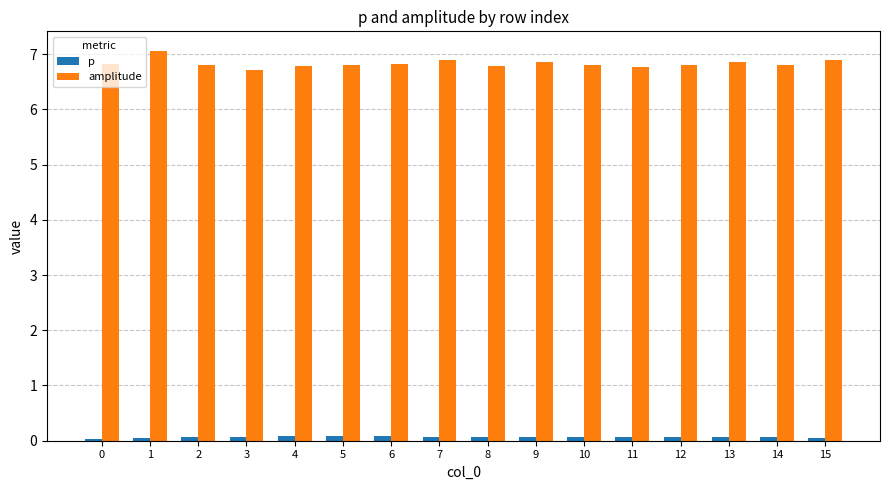

What is the difference between the maximum and minimum values in the amplitude series?

0.3